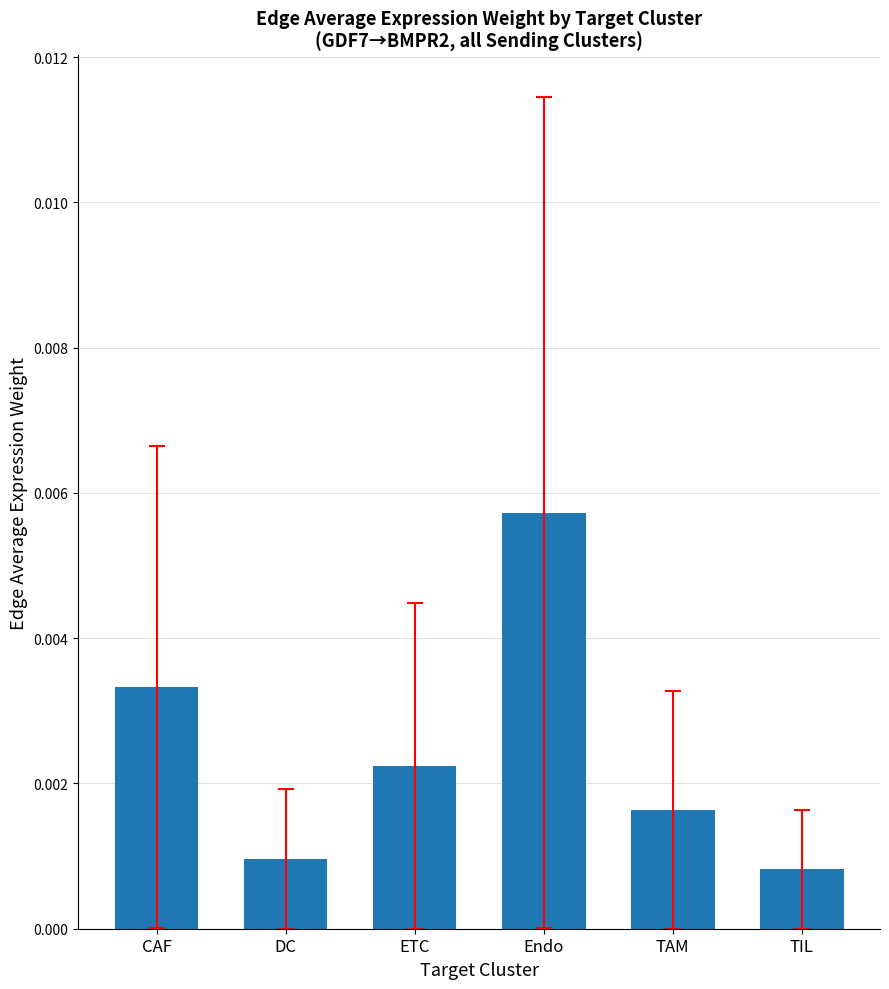

Between TIL and ETC, which is larger?

ETC